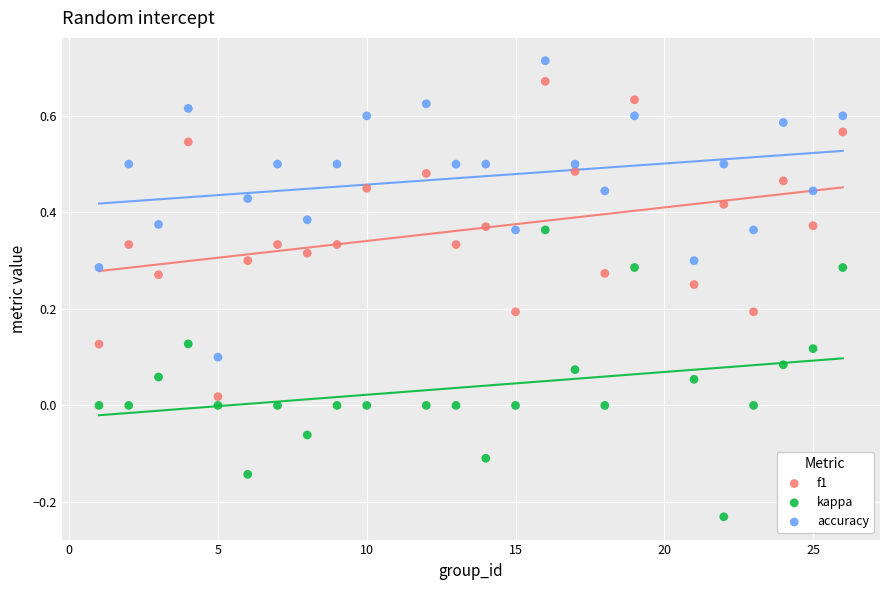

Which series contains the highest Y value?

accuracy